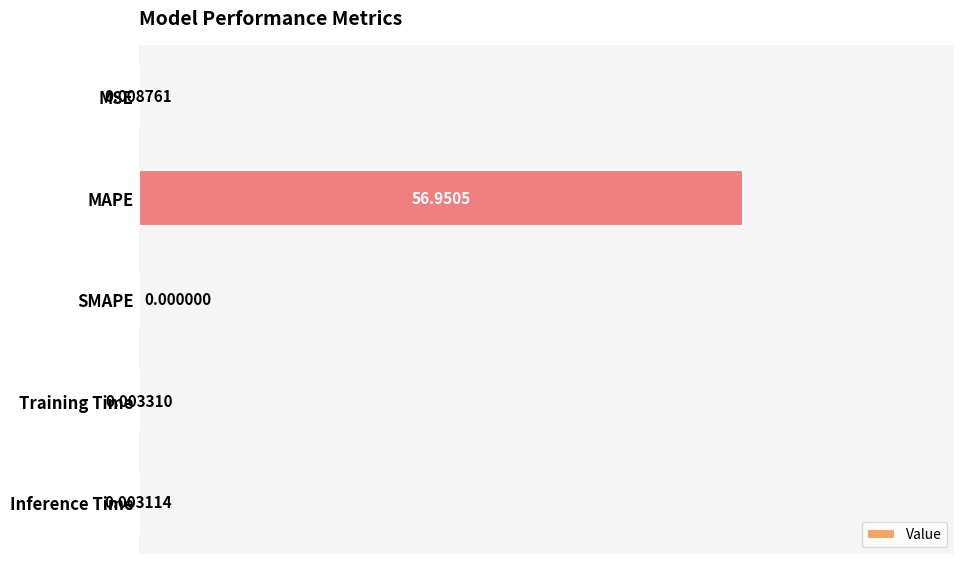

Where is the data nearest to the value 28?

MSE